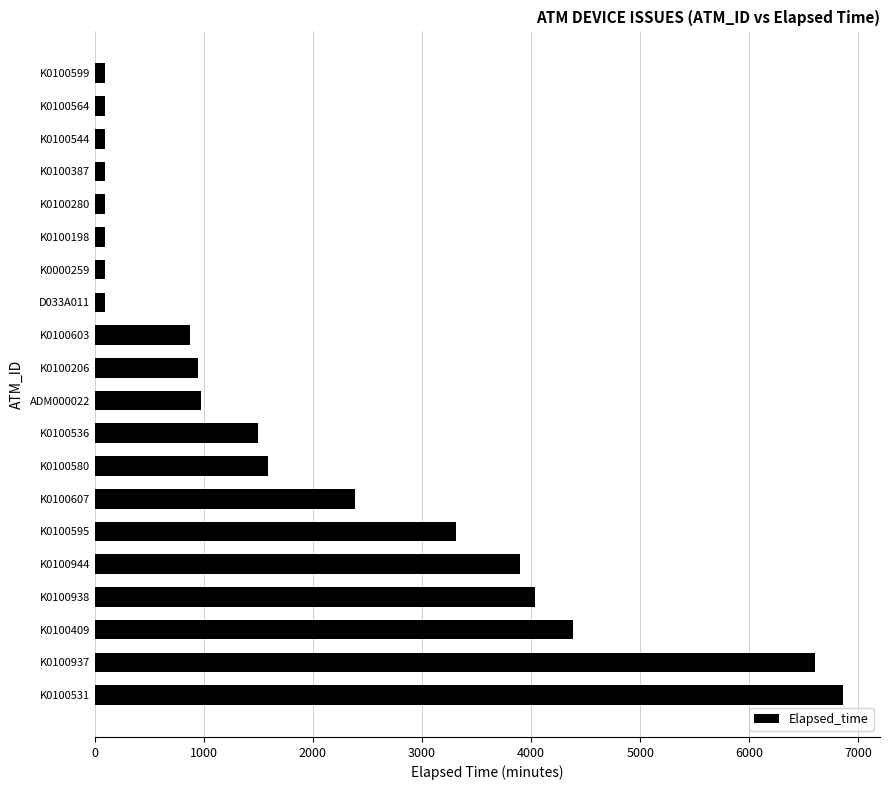

What is the minimum value shown in the chart?

90